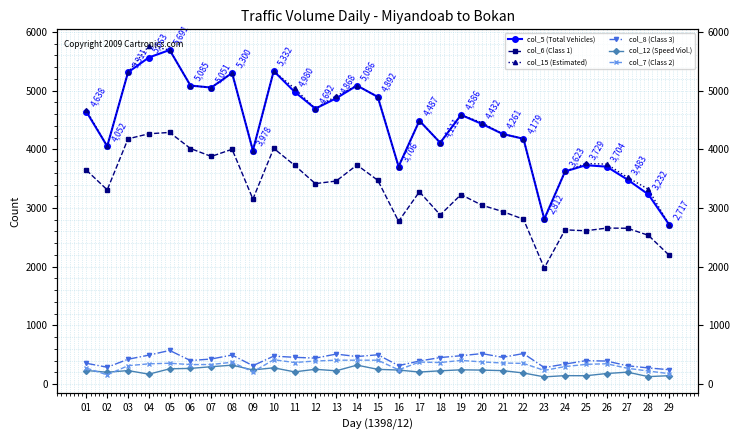

In col_7 (Class 2), how many points are lower than both neighbors (excluding endpoints)?

7